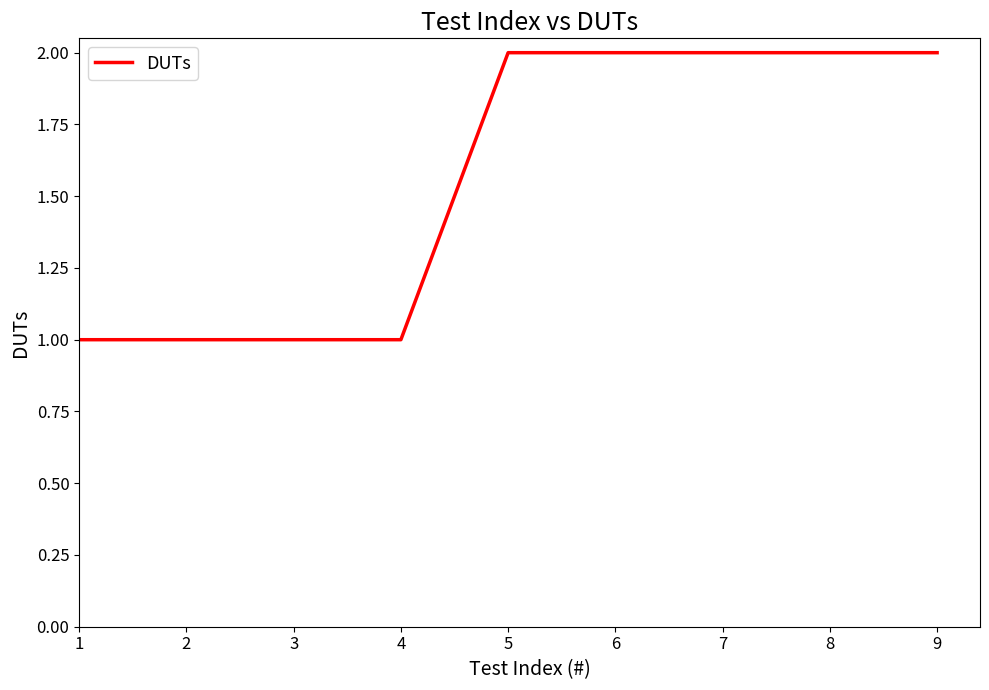

Between 5 and 4, which is larger?

5